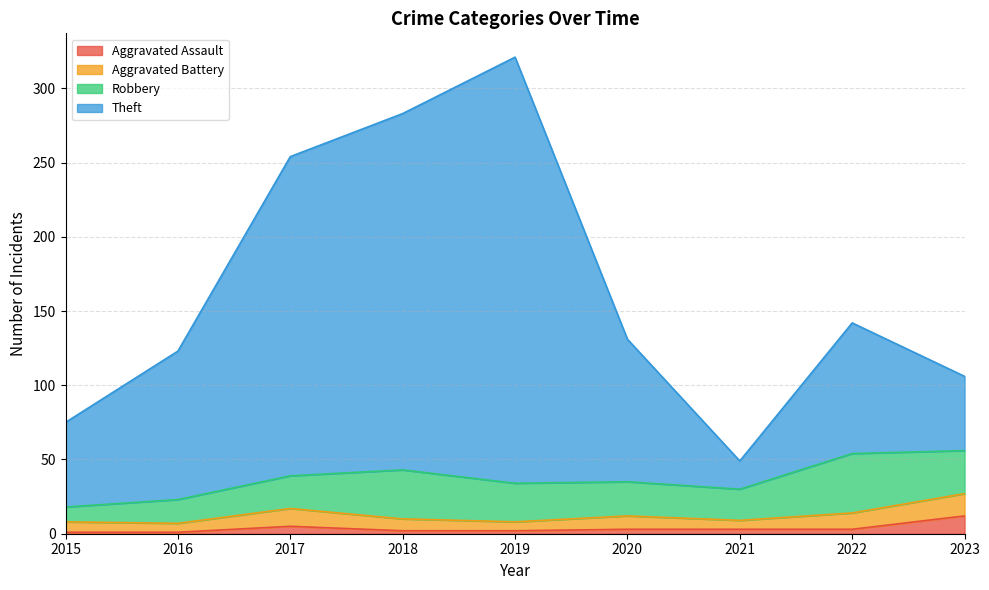

At which label does Theft reach its peak?

2019